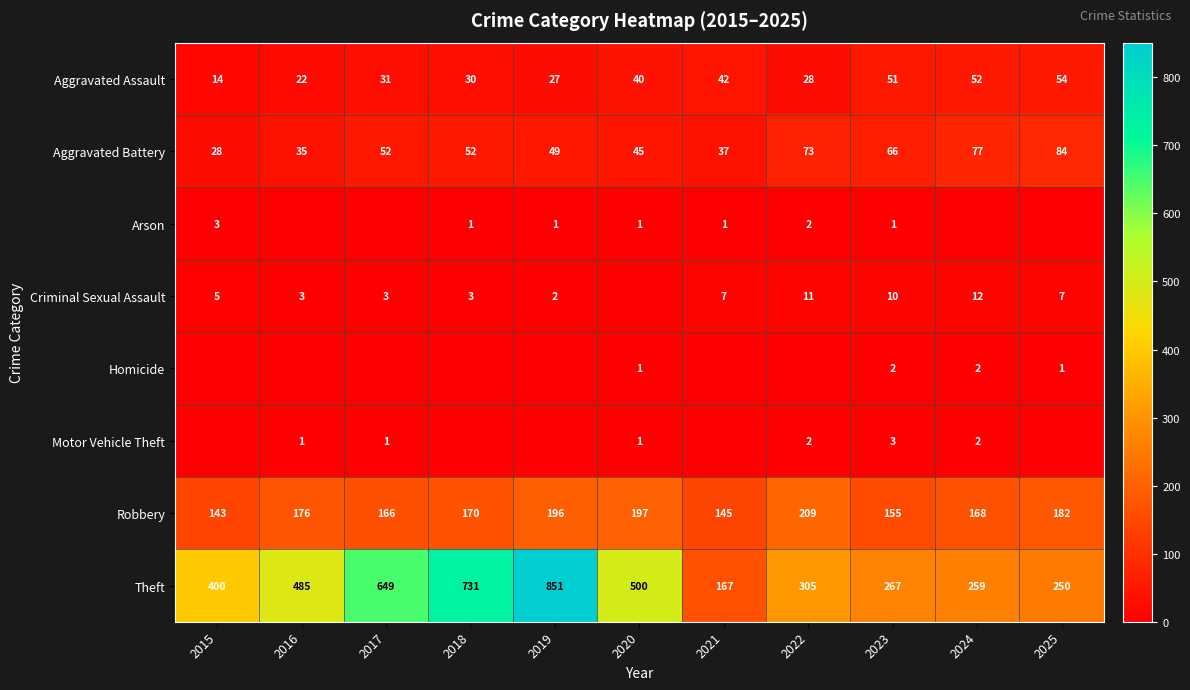

At how many categories does at least one series exceed 453?

5